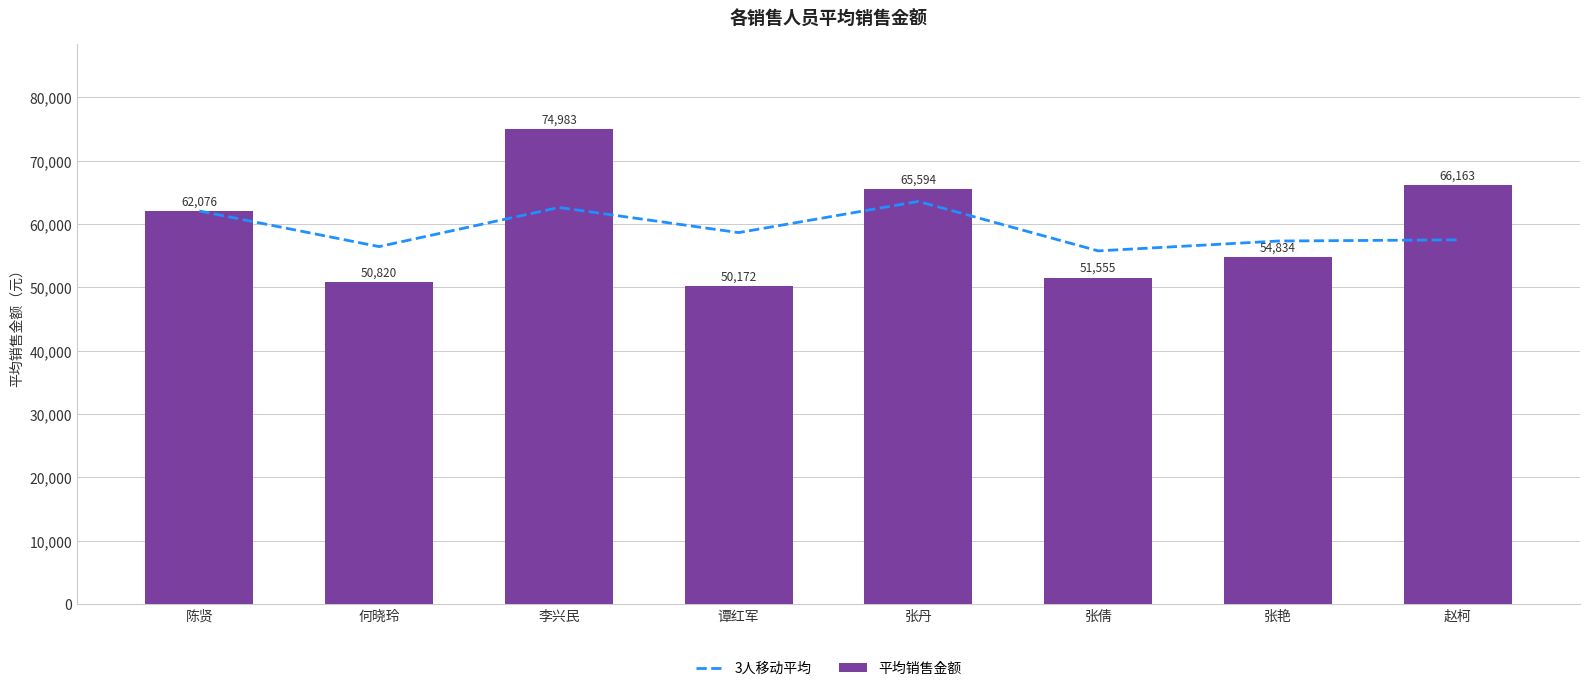

What is the lowest value of the 平均销售金额 series?

50172.5